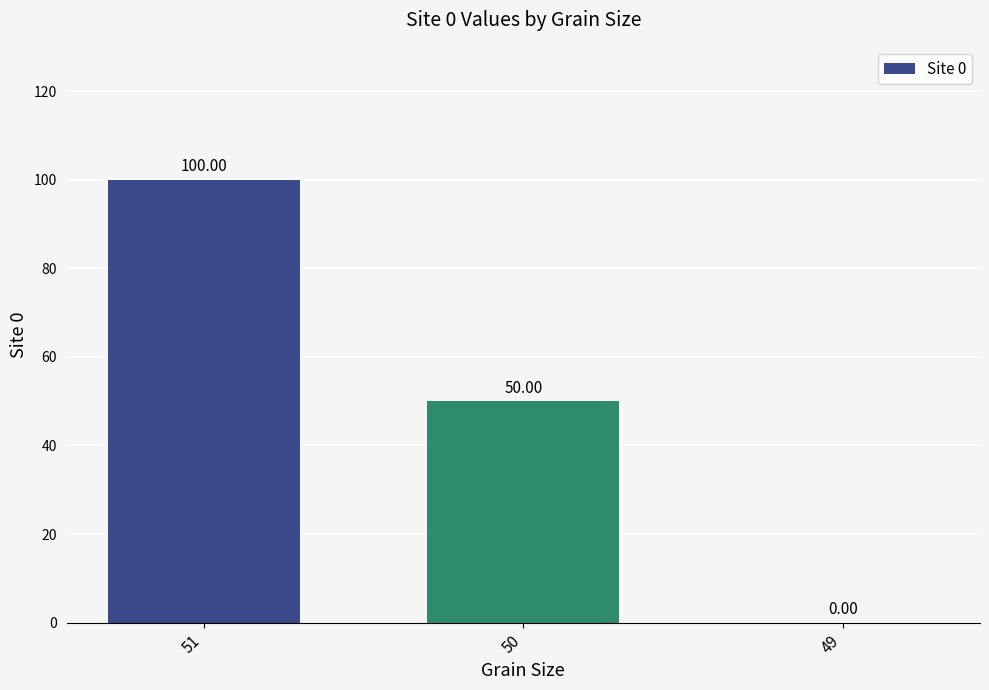

Reading right to left, transcribe all the data shown in this chart.

0	50	100